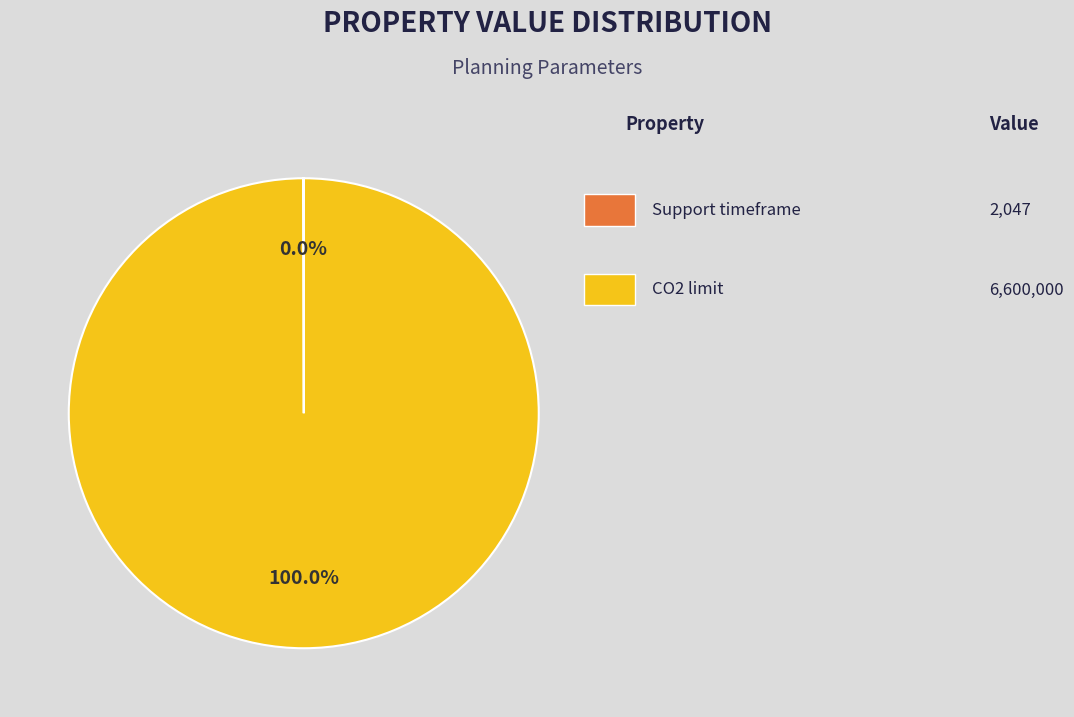

Is there a majority slice in this chart?

Yes